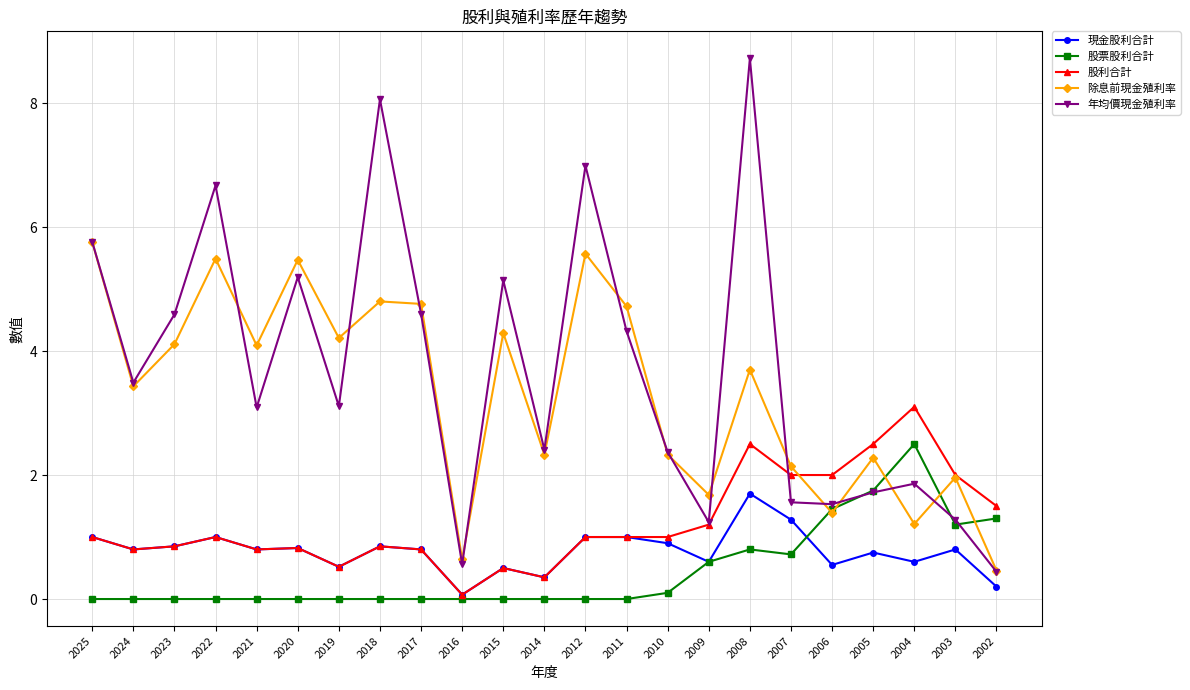

At which label is 現金股利合計 closest to 0?

2016